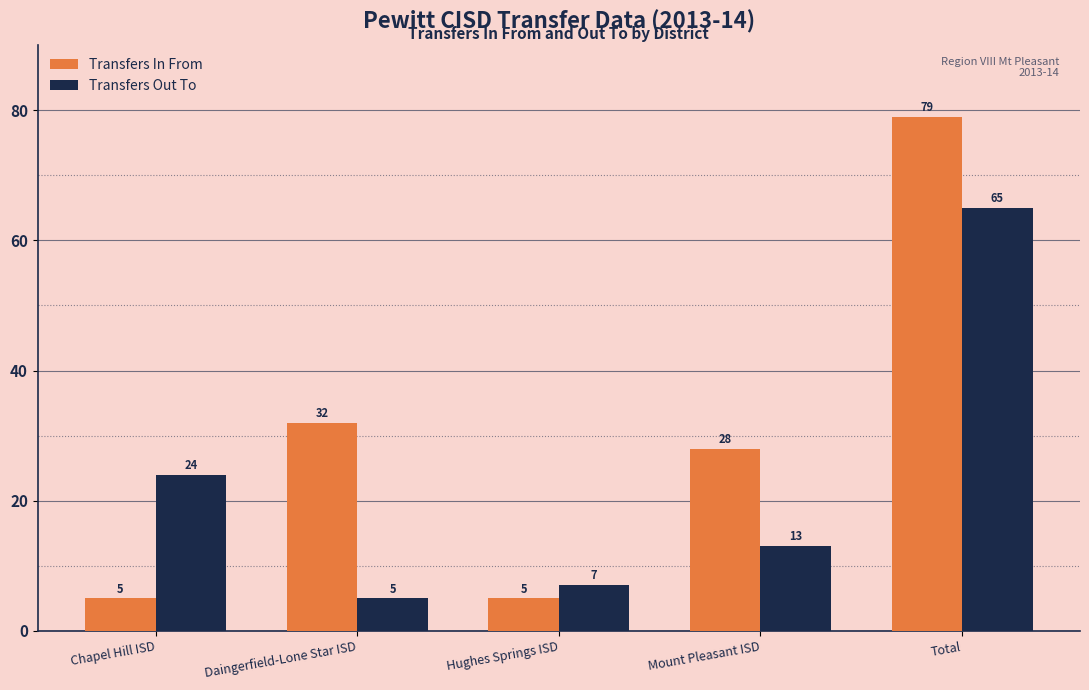

The value of Transfers In From at Chapel Hill ISD is 1. True or false?

False